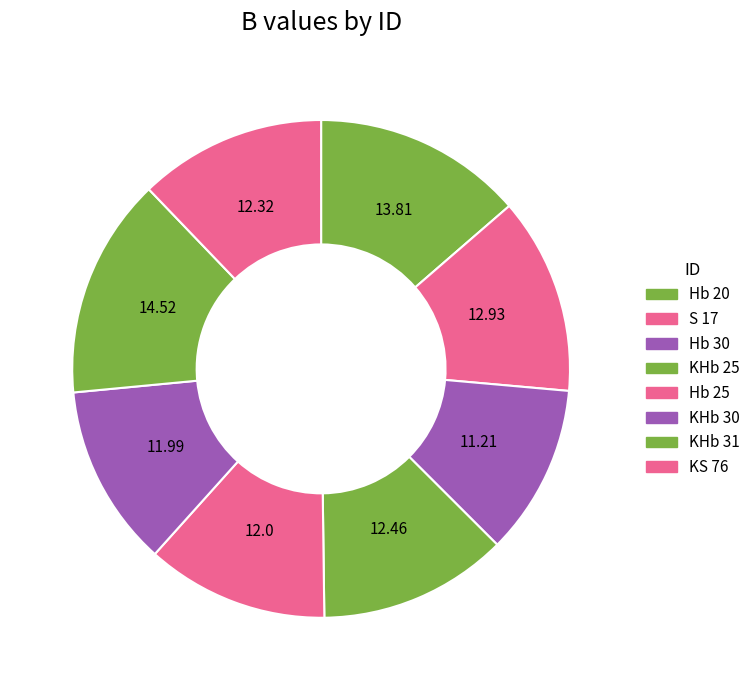

Which slice is the largest?

KHb 31